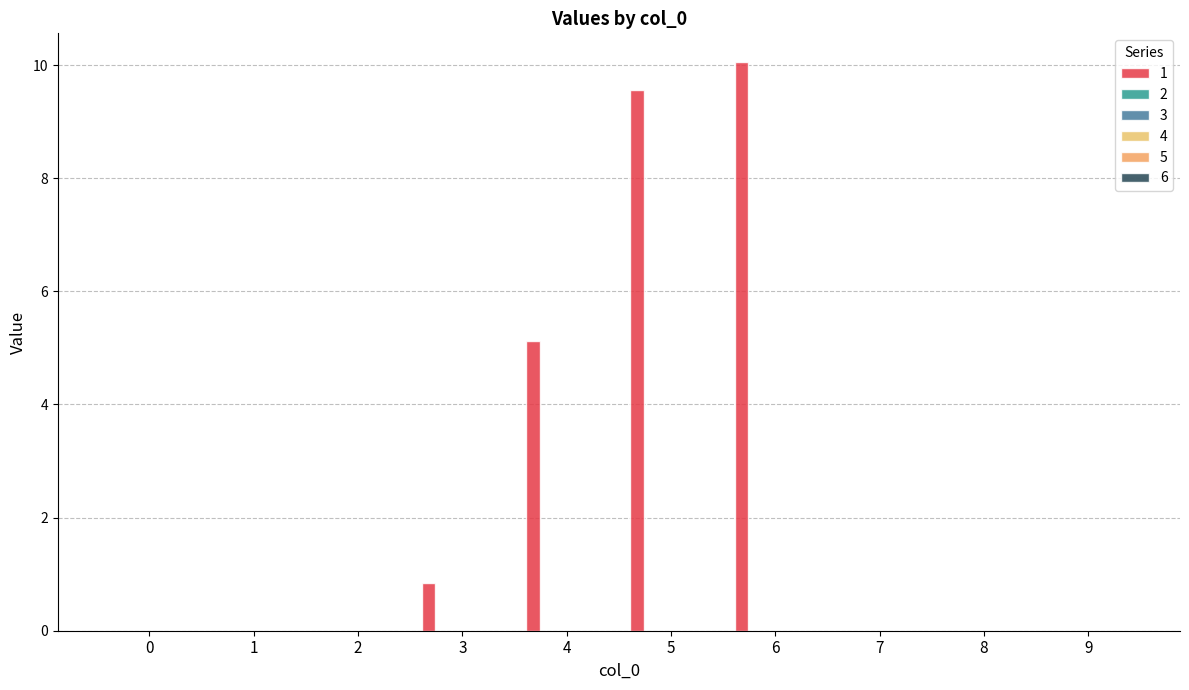

What is the maximum value shown in the chart?

10.1